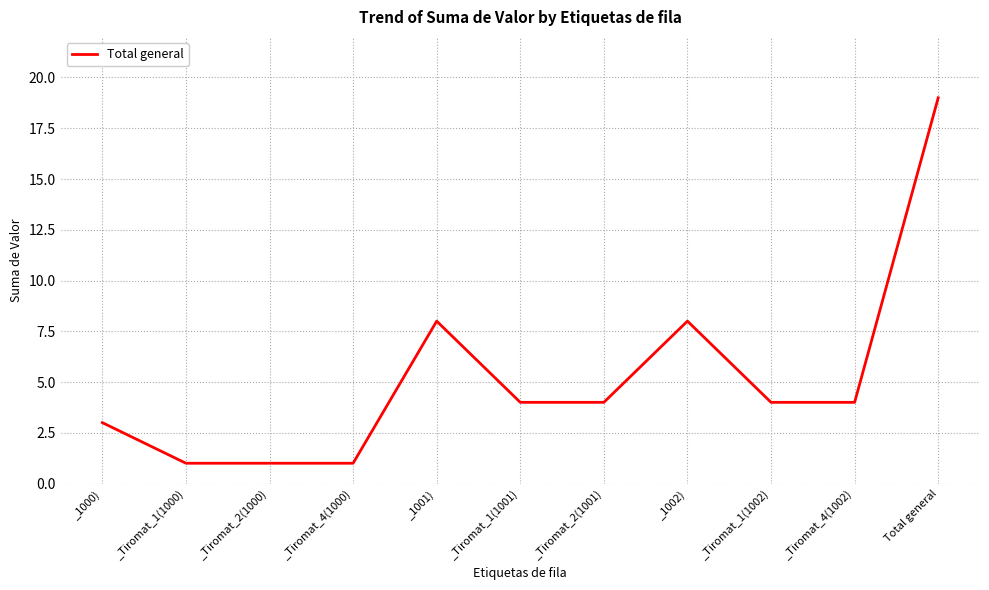

Does the chart display data point markers on the line(s)?

No